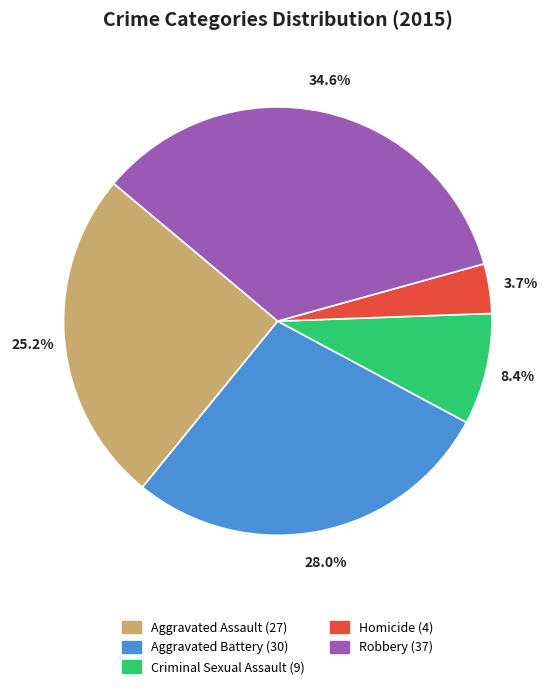

Rank the categories by value from lowest to highest.

Homicide, Criminal Sexual Assault, Aggravated Assault, Aggravated Battery, Robbery